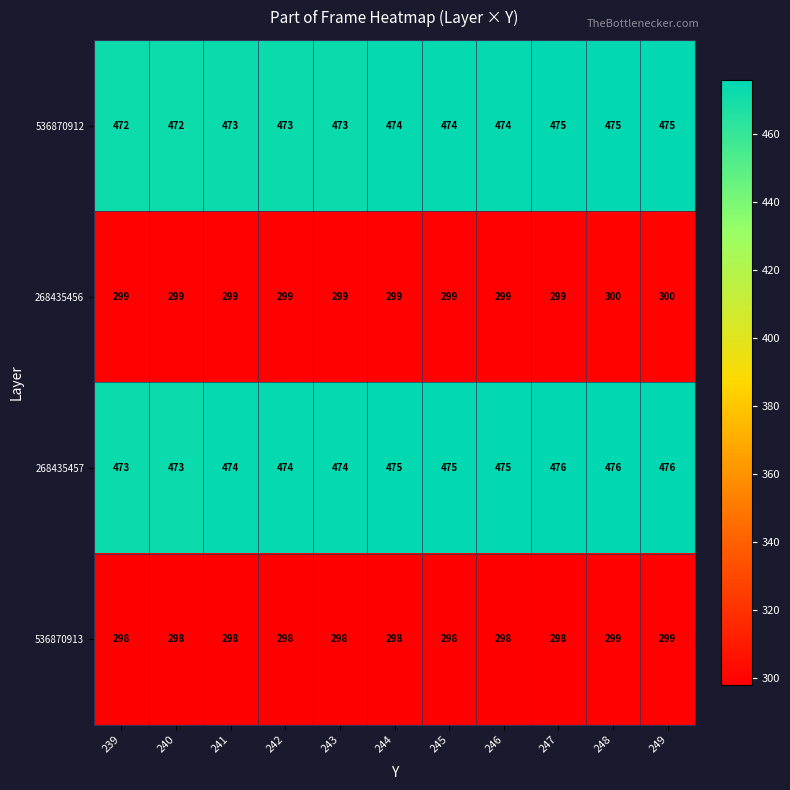

List the series in order of their peak value, lowest first.

536870913, 268435456, 536870912, 268435457